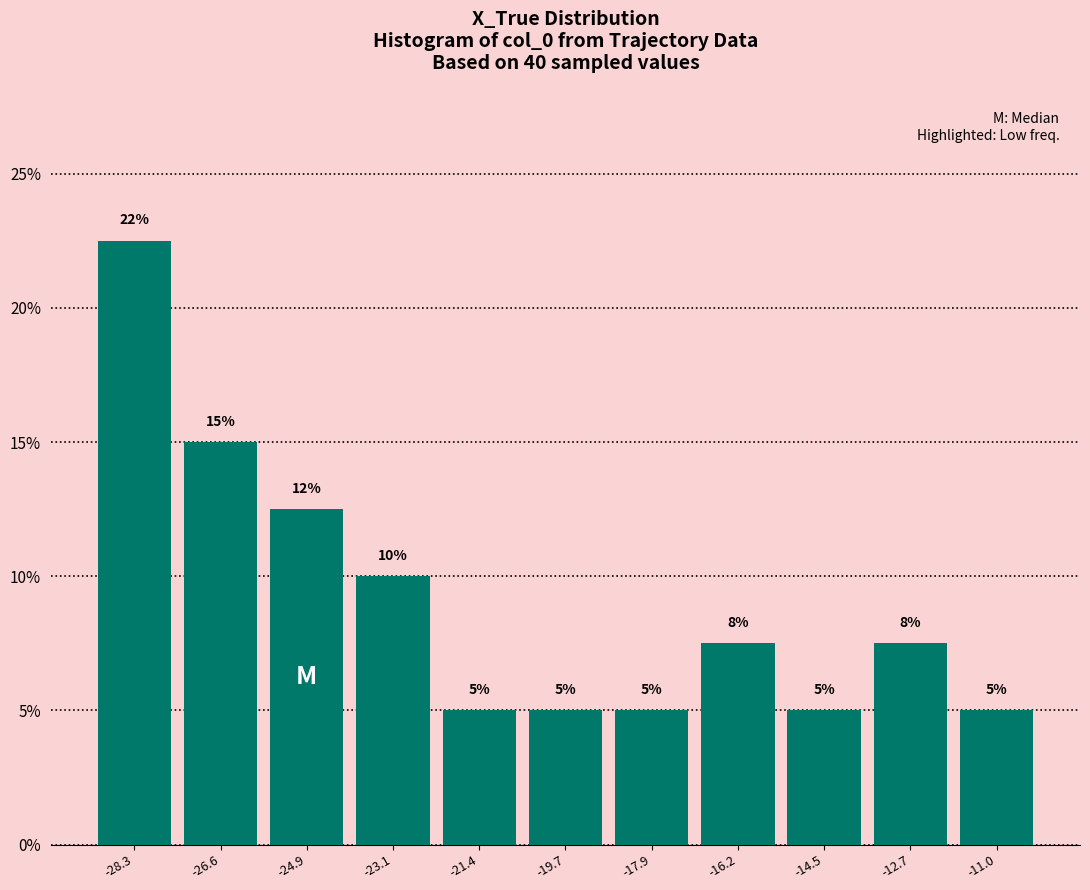

Over which range of the x-axis is the bar tallest?

-29.2 to -27.4